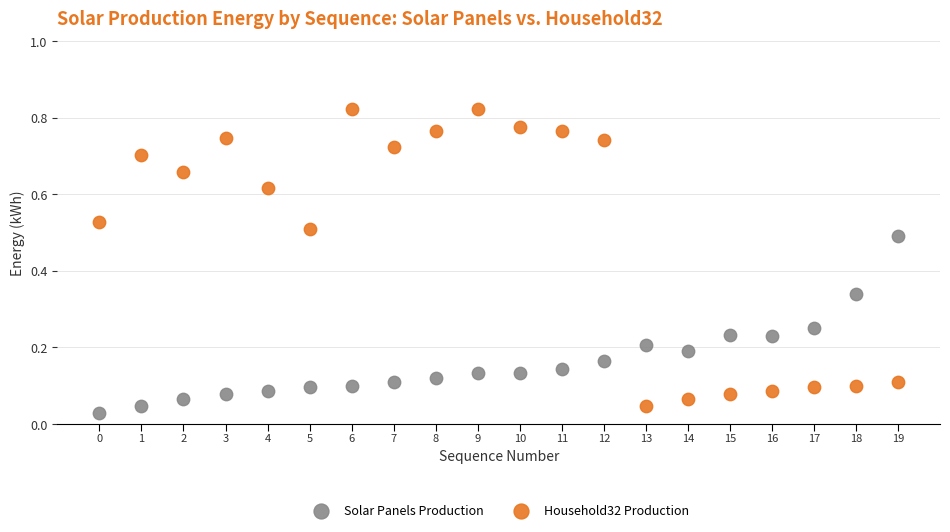

What are all the series names shown in the legend?

Solar Panels Production, Household32 Production